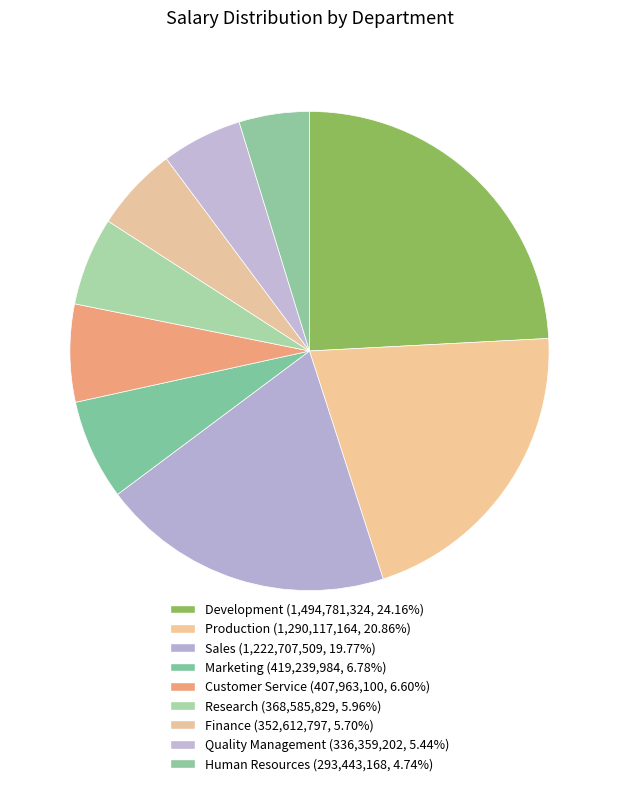

How many segments does this pie chart have?

9